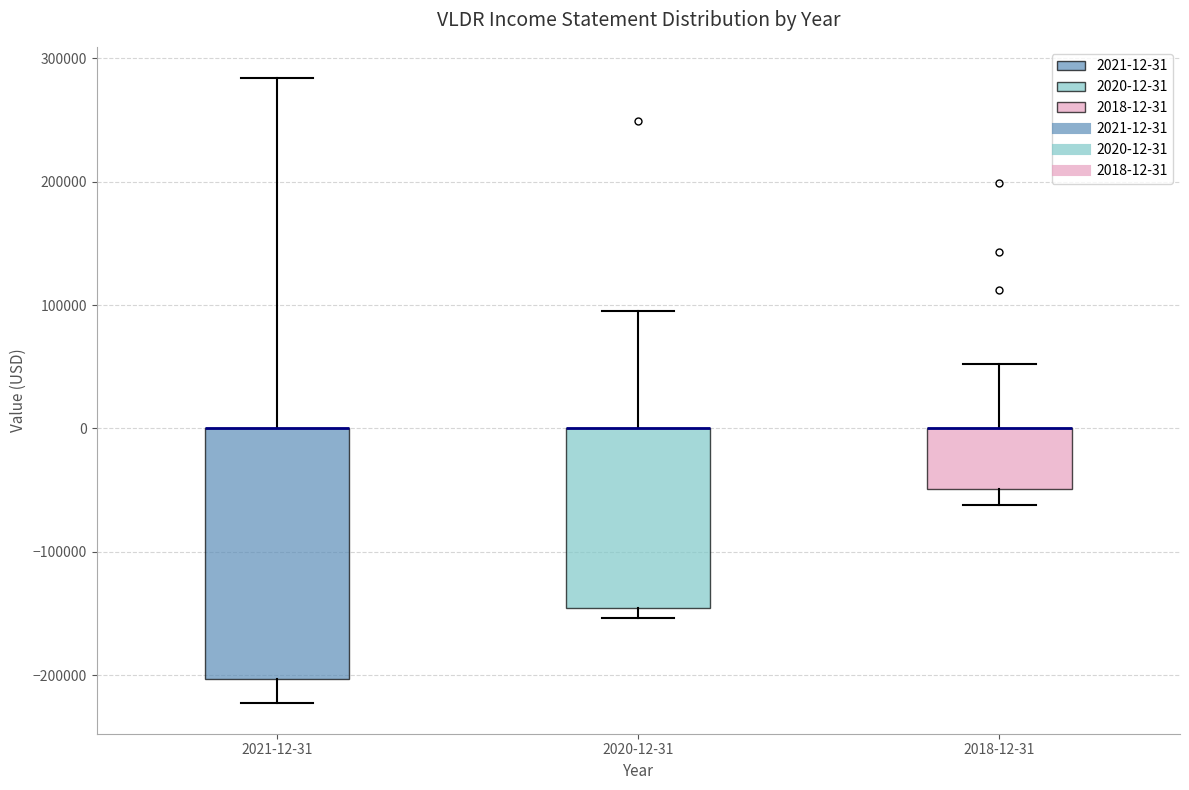

Comparing the boxes themselves (not the whiskers), which one is the tallest?

2021-12-31